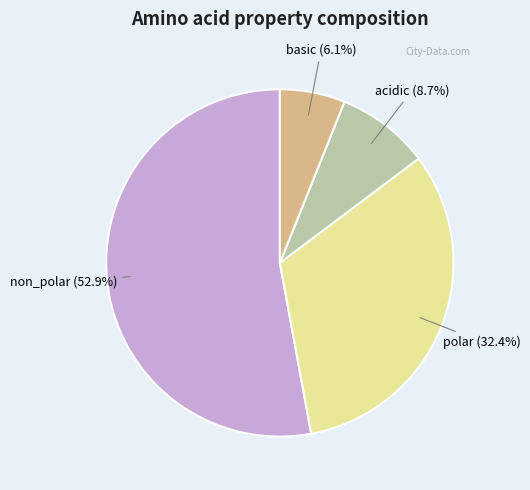

Is there any slice that represents more than half of the pie?

Yes